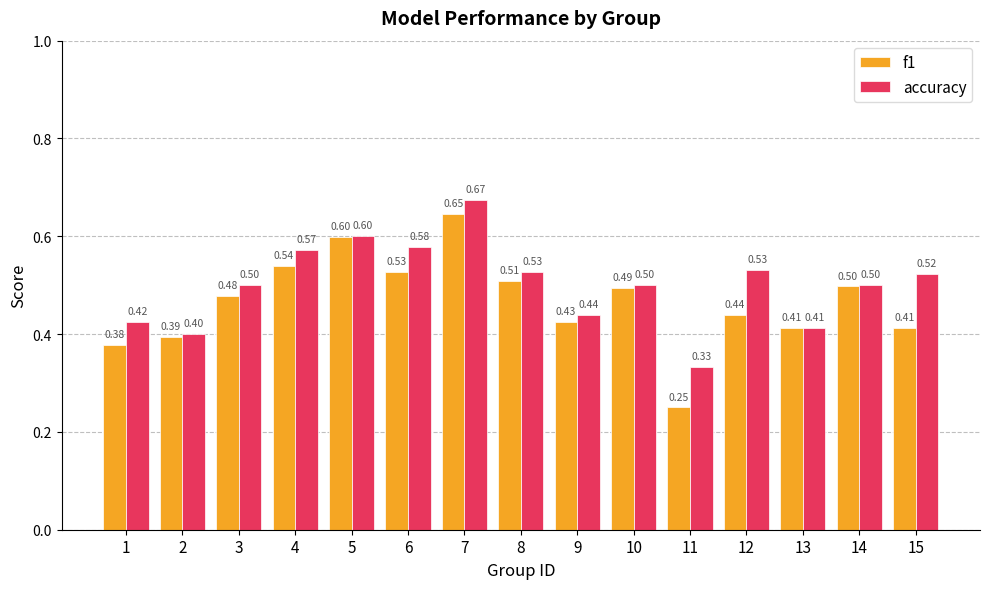

What is the sum of the accuracy values at 12 and 6?

1.1